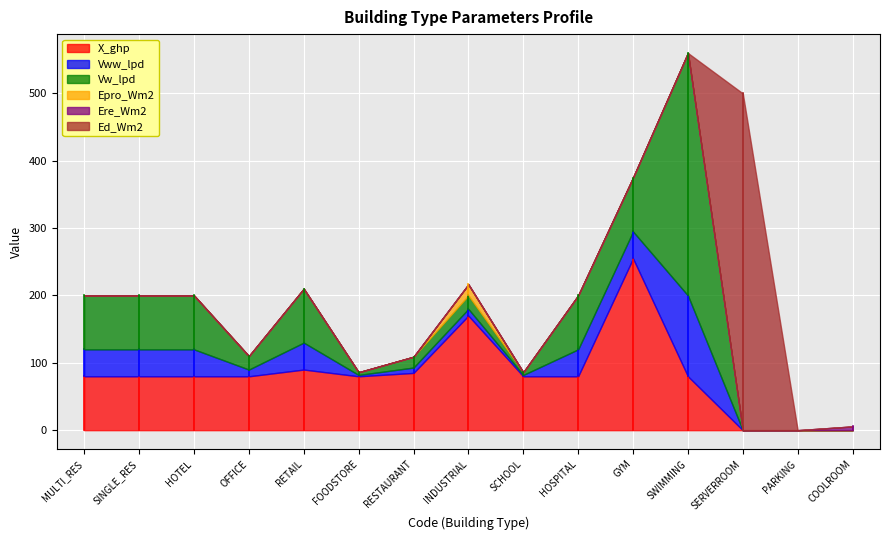

True or false: Ed_Wm2 and Ere_Wm2 intersect in this chart.

False